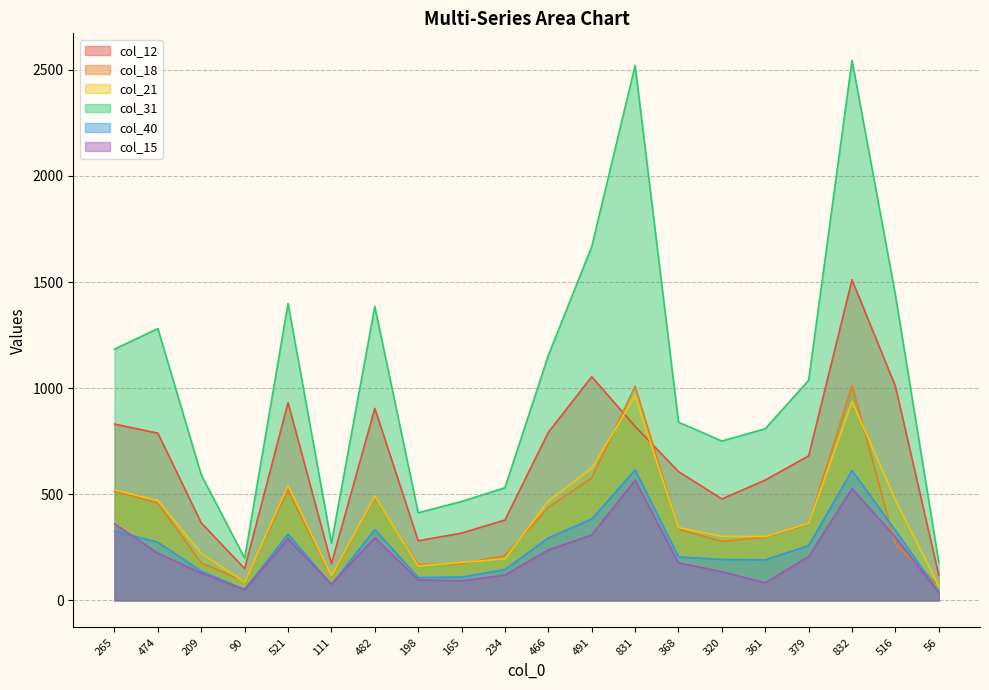

How many data points in col_31 are above 1037?

9